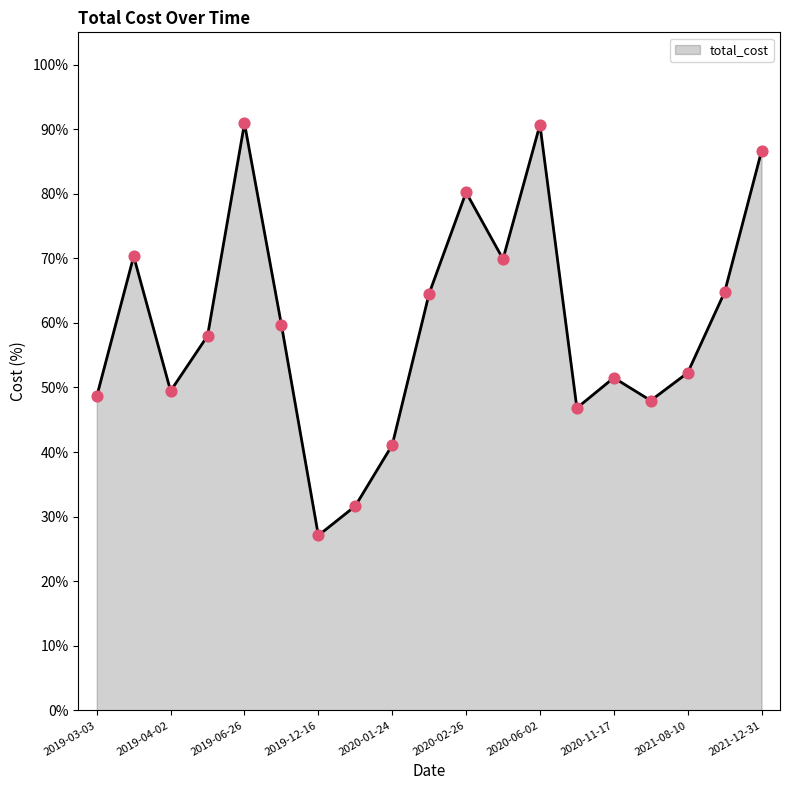

What is the smallest value displayed?

27.1